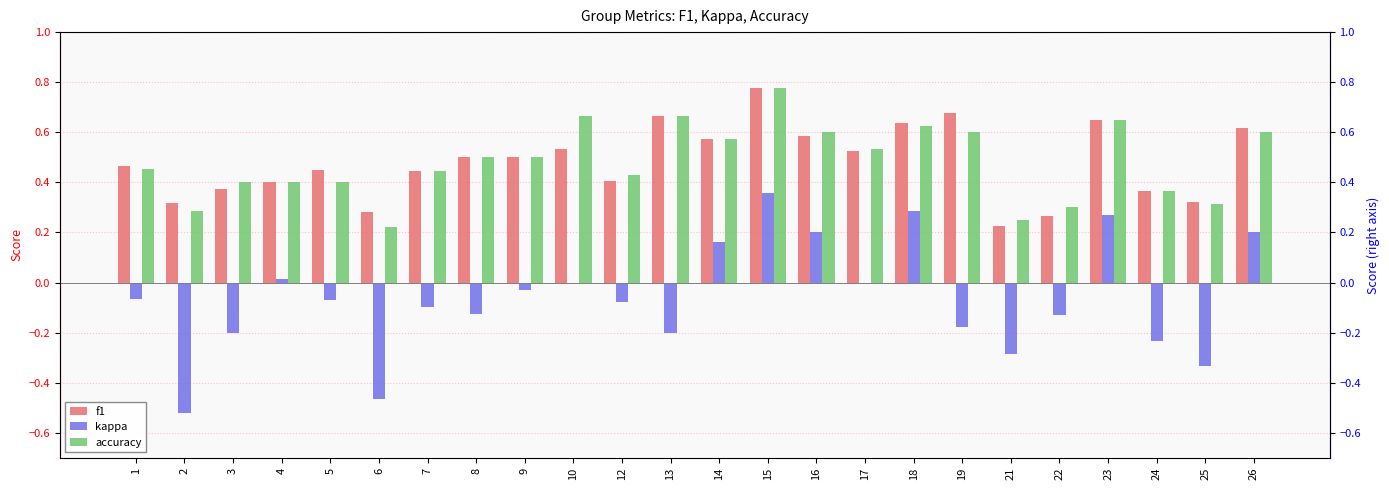

What are all the series names shown in the legend?

f1, kappa, accuracy